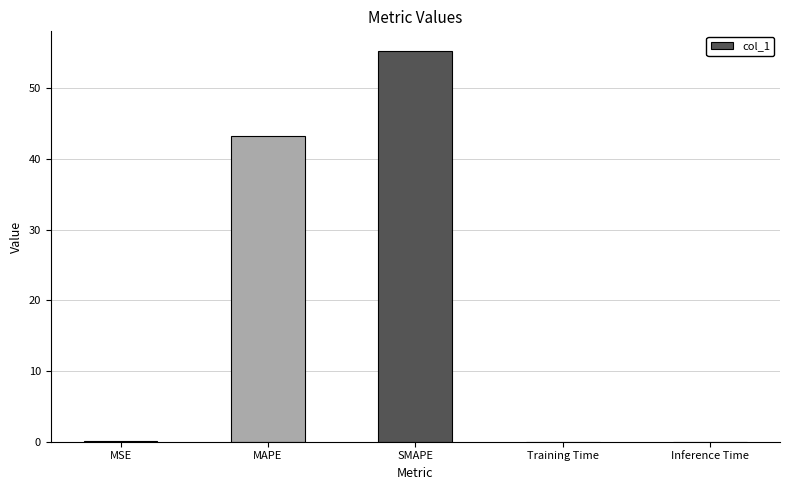

Which category has the highest value across all series?

SMAPE